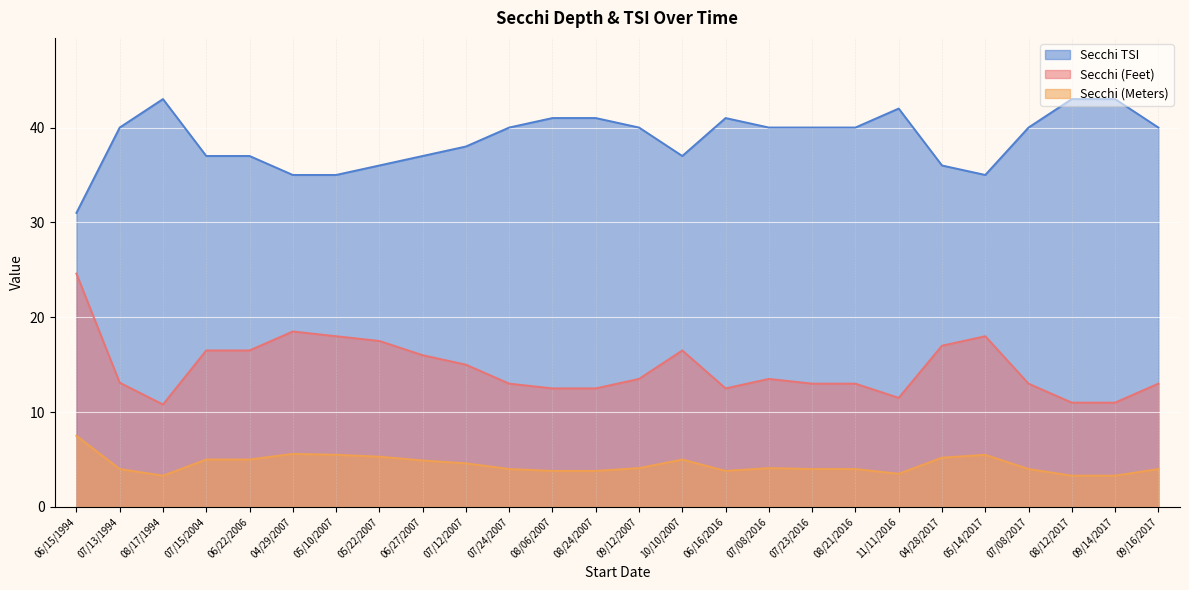

What is the sum of all Secchi (Meters) values?

116.1